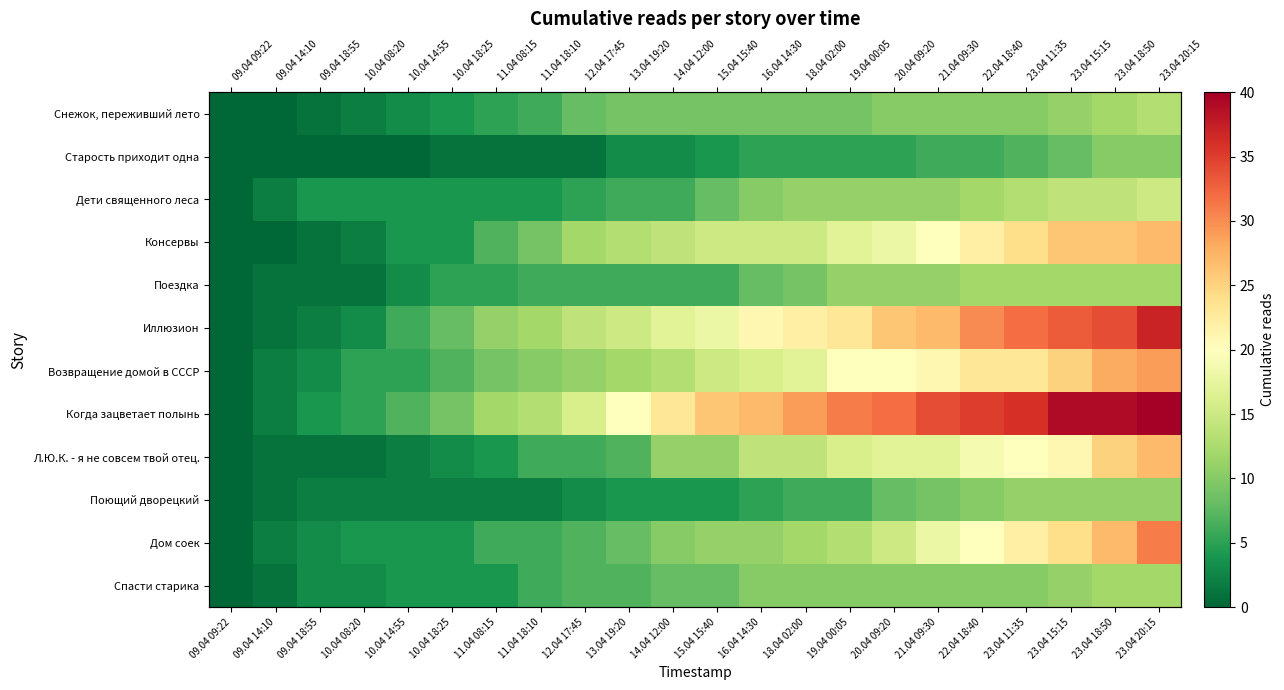

Which series has the widest spread of values?

Когда зацветает полынь